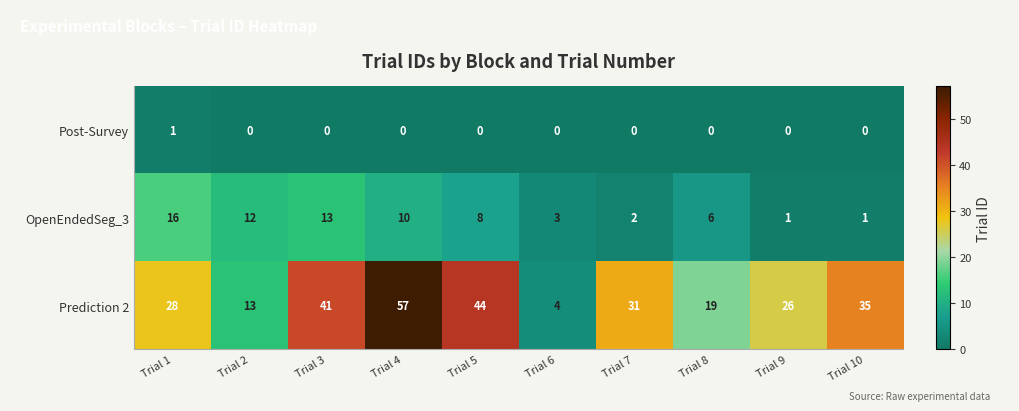

Count the Post-Survey values in the range 0 to 1.

10